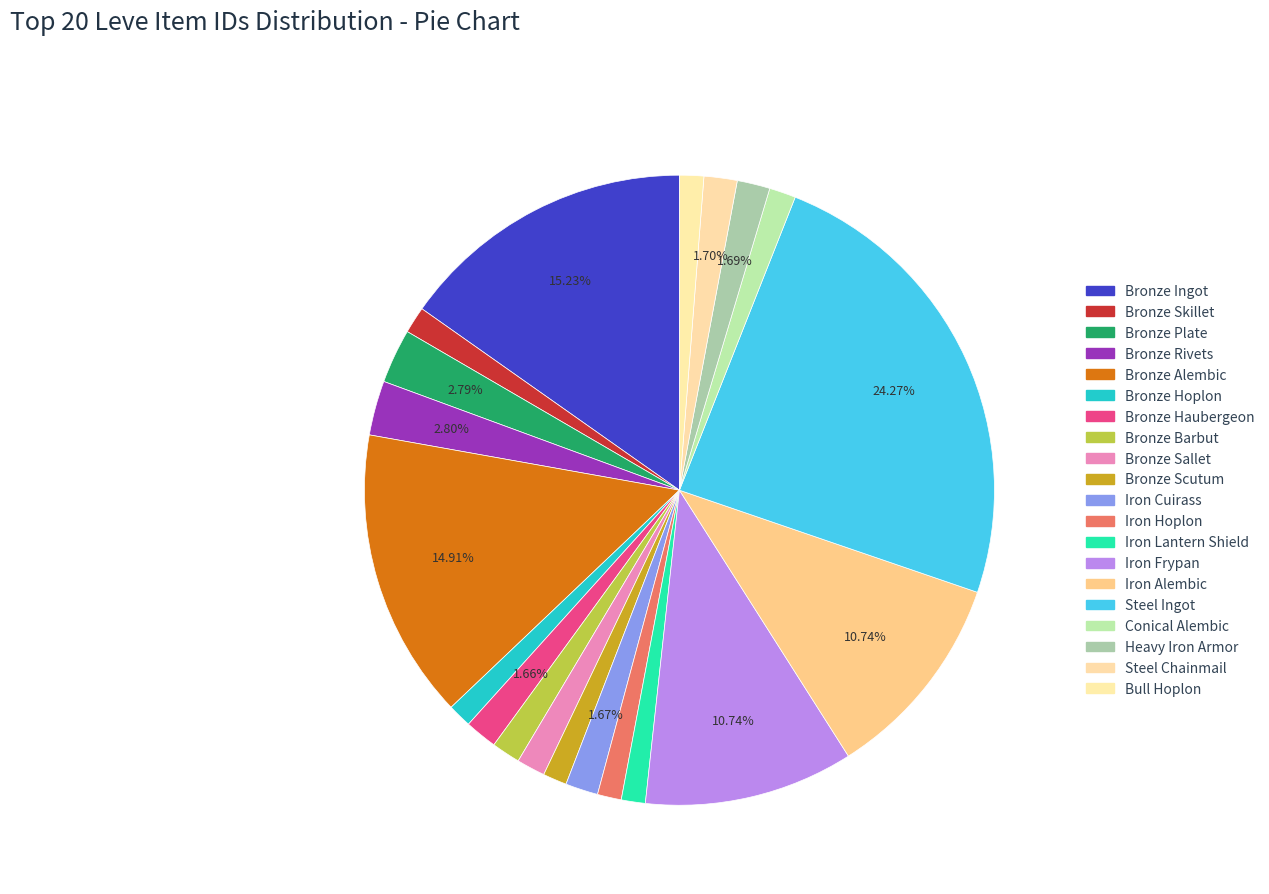

Is Iron Frypan the majority of the pie?

No